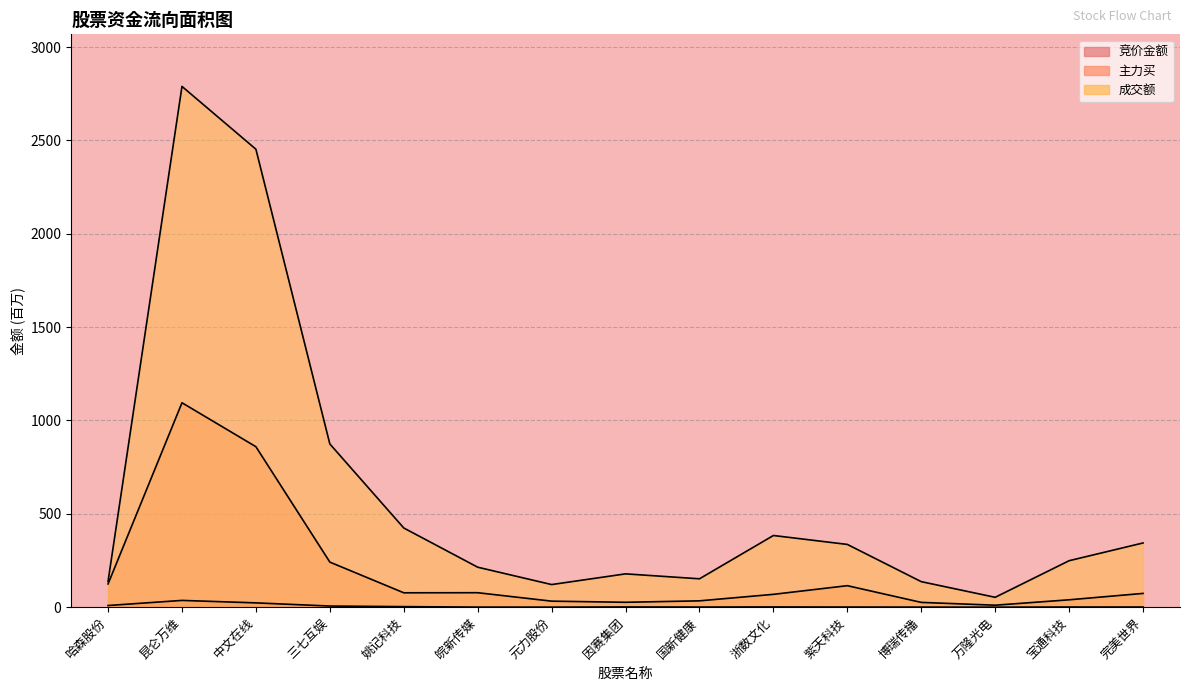

What is the value of the 竞价金额 point at the 15th from the left?

0.8